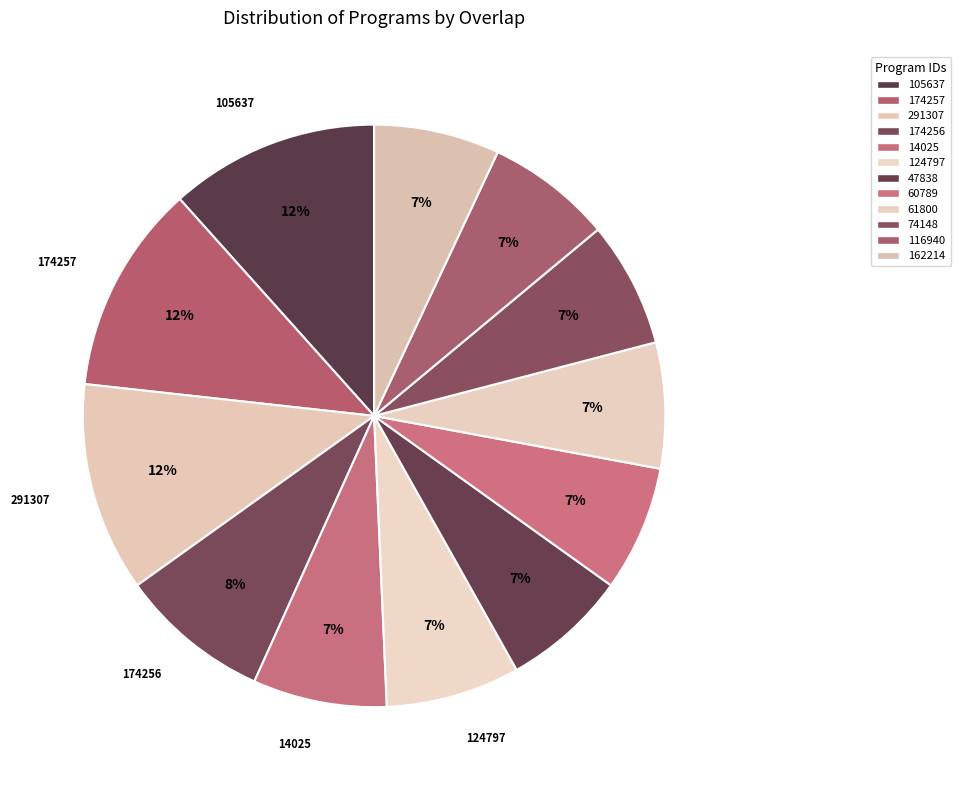

Rank the categories by value from highest to lowest.

105637, 174257, 291307, 174256, 14025, 124797, 47838, 60789, 61800, 74148, 116940, 162214